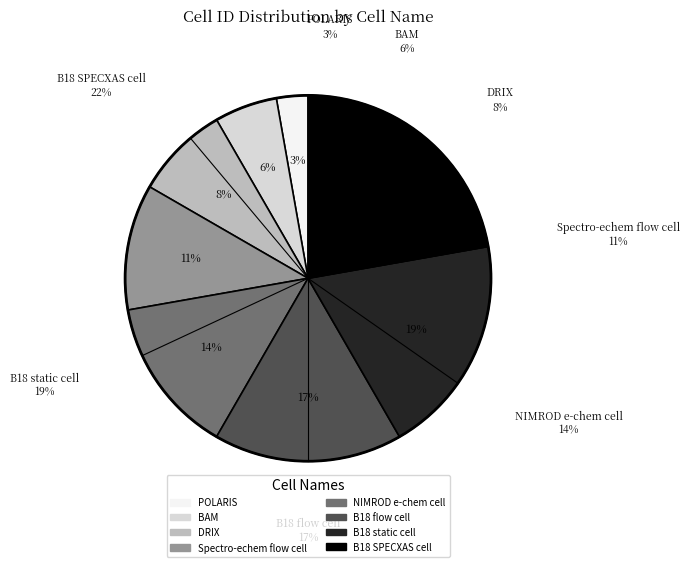

To the nearest percent, what portion does B18 SPECXAS cell represent?

22%